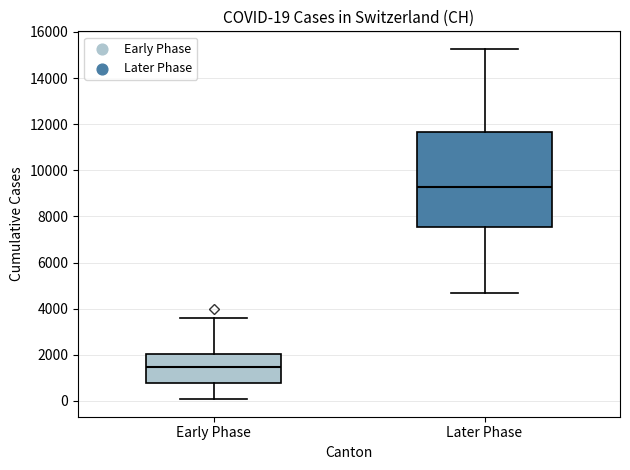

Which box's median line is the highest?

Later Phase